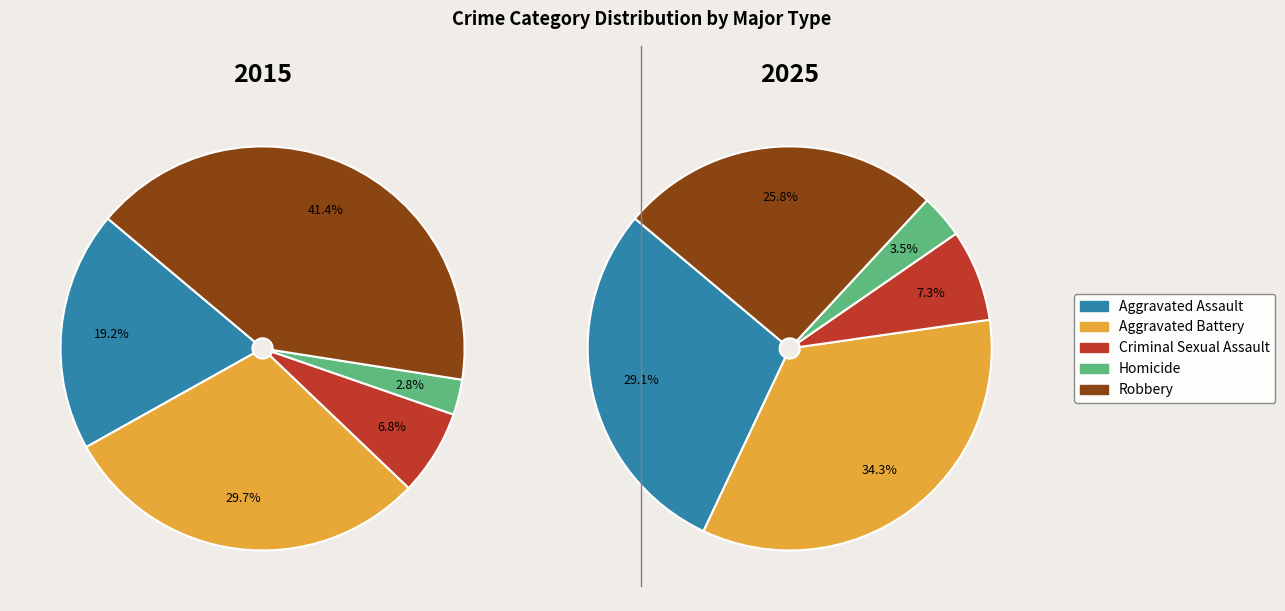

To the nearest percent, what is the average slice percentage?

20%